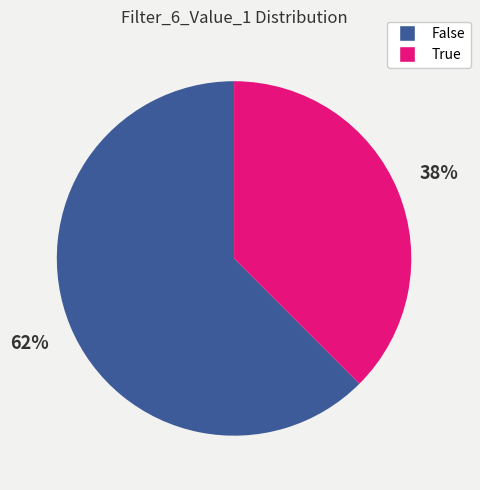

Does any single category account for the majority?

Yes